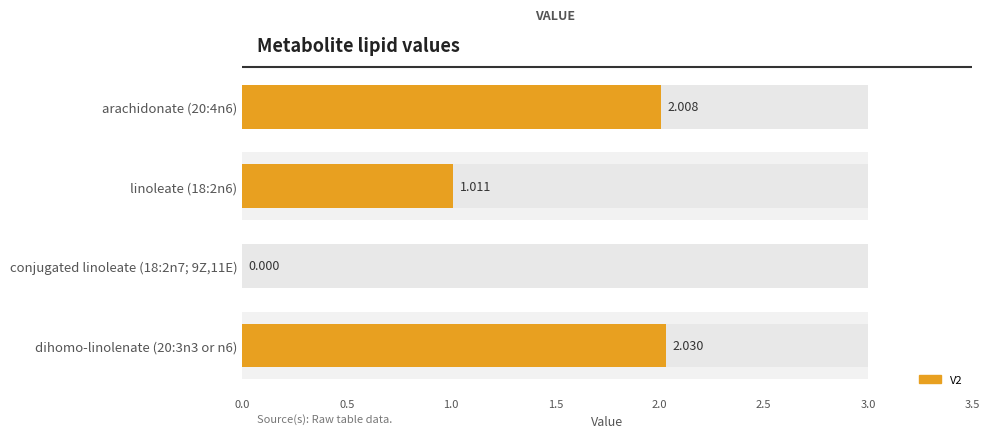

True or false: the data shows 1.3 at 1.5.

False